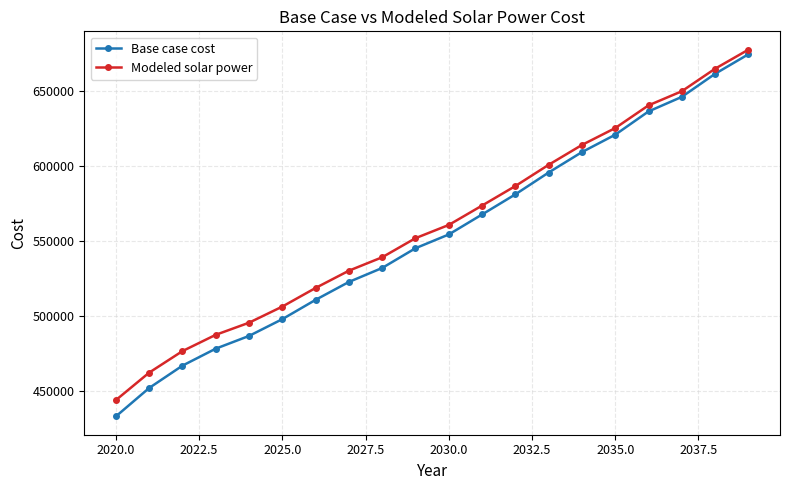

True or false: Base case cost has more than 1 points higher than both neighbors.

False